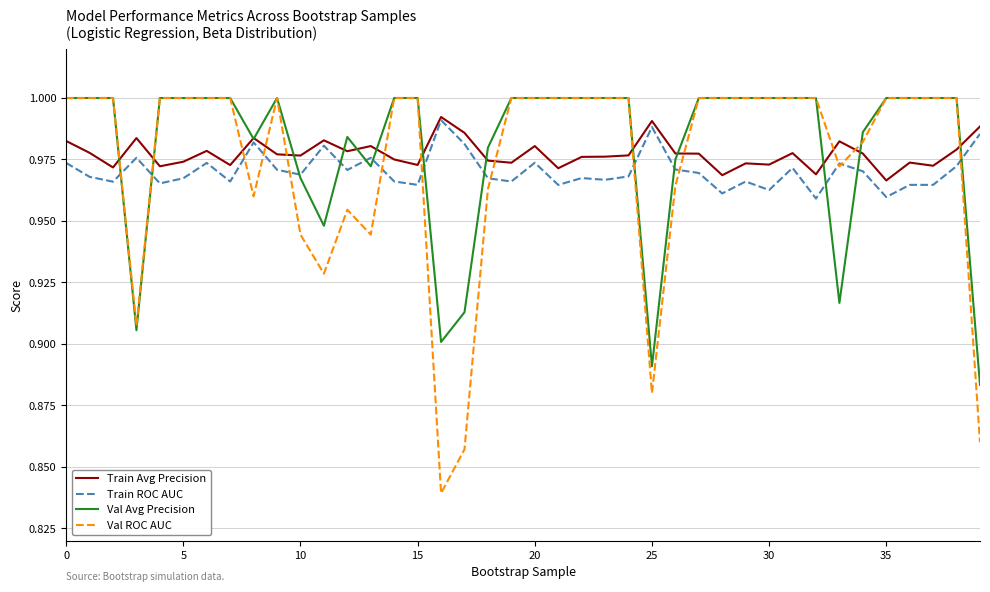

Which series ends up on top after the final intersection of Val Avg Precision and Val ROC AUC?

Val Avg Precision